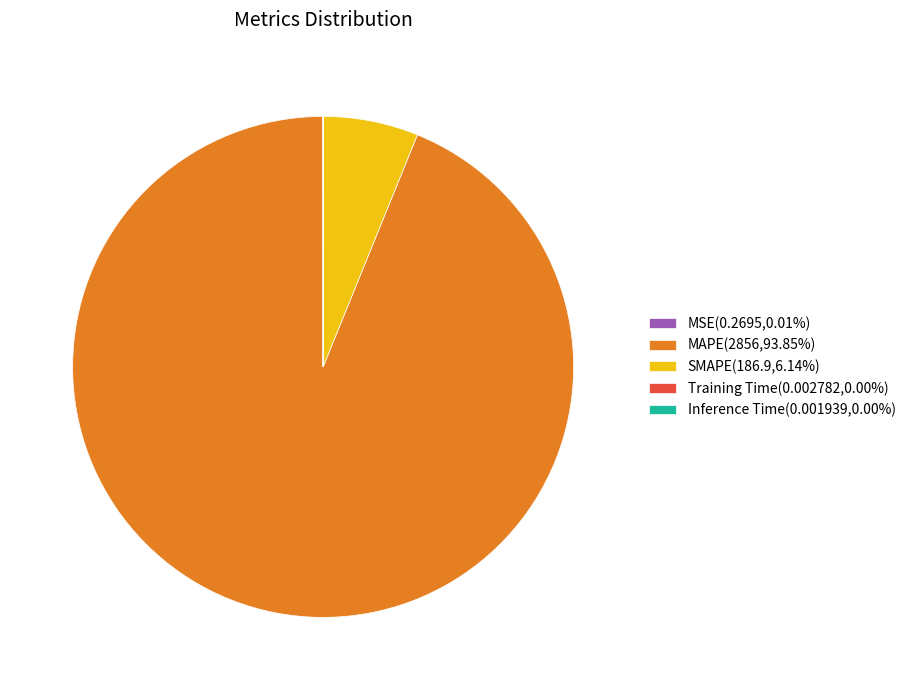

Is MAPE(2856,93.85%) the majority of the pie?

Yes